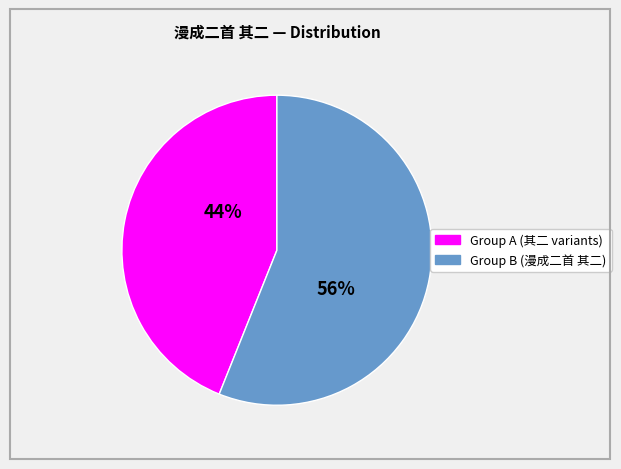

Is there any slice that represents more than half of the pie?

Yes